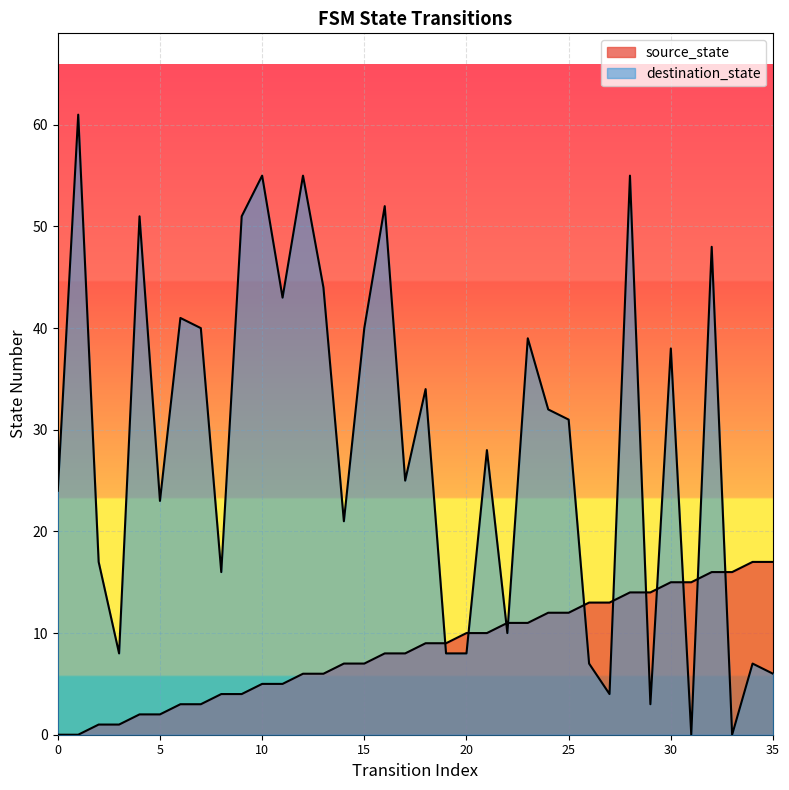

Reading left to right, what are all the values shown in this chart?

source_state: 0	0	1	1	2	2	3	3	4	4	5	5	6	6	7	7	8	8	9	9	10	10	11	11	12	12	13	13	14	14	15	15	16	16	17	17
destination_state: 24	61	17	8	51	23	41	40	16	51	55	43	55	44	21	40	52	25	34	8	8	28	10	39	32	31	7	4	55	3	38	0	48	0	7	6